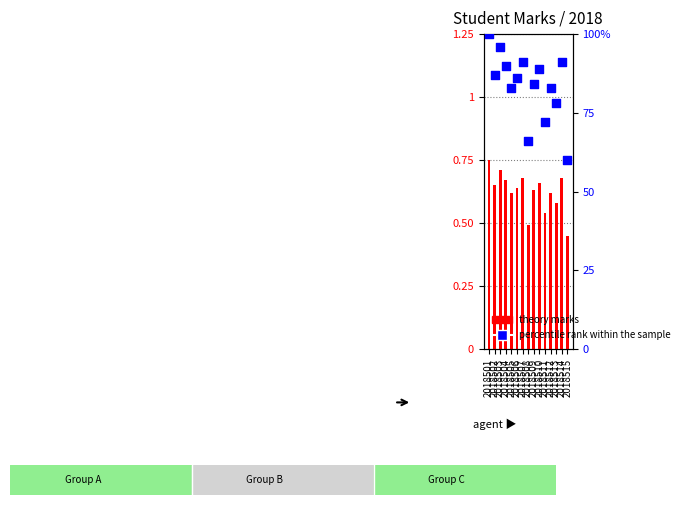

At how many categories does at least one series exceed 62?

14